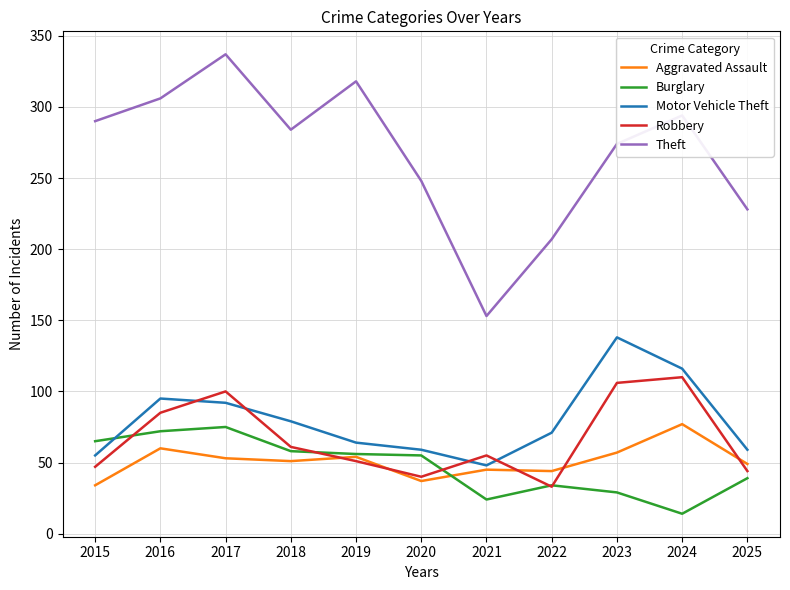

Where does the Theft series first go above 284?

2015